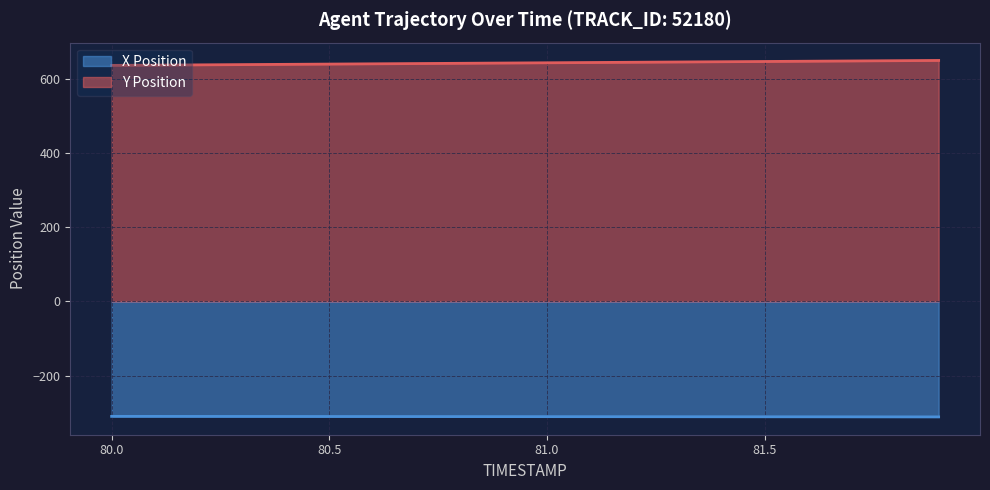

What are all the series names shown in the legend?

X Position, Y Position